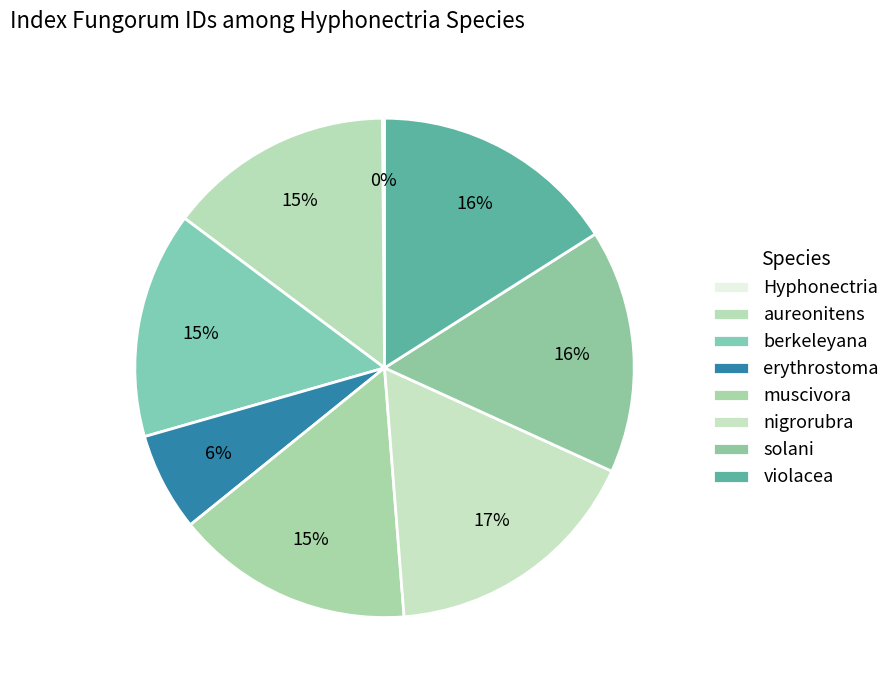

To the nearest percent, what is the difference between the aureonitens and violacea slice percentages?

1%